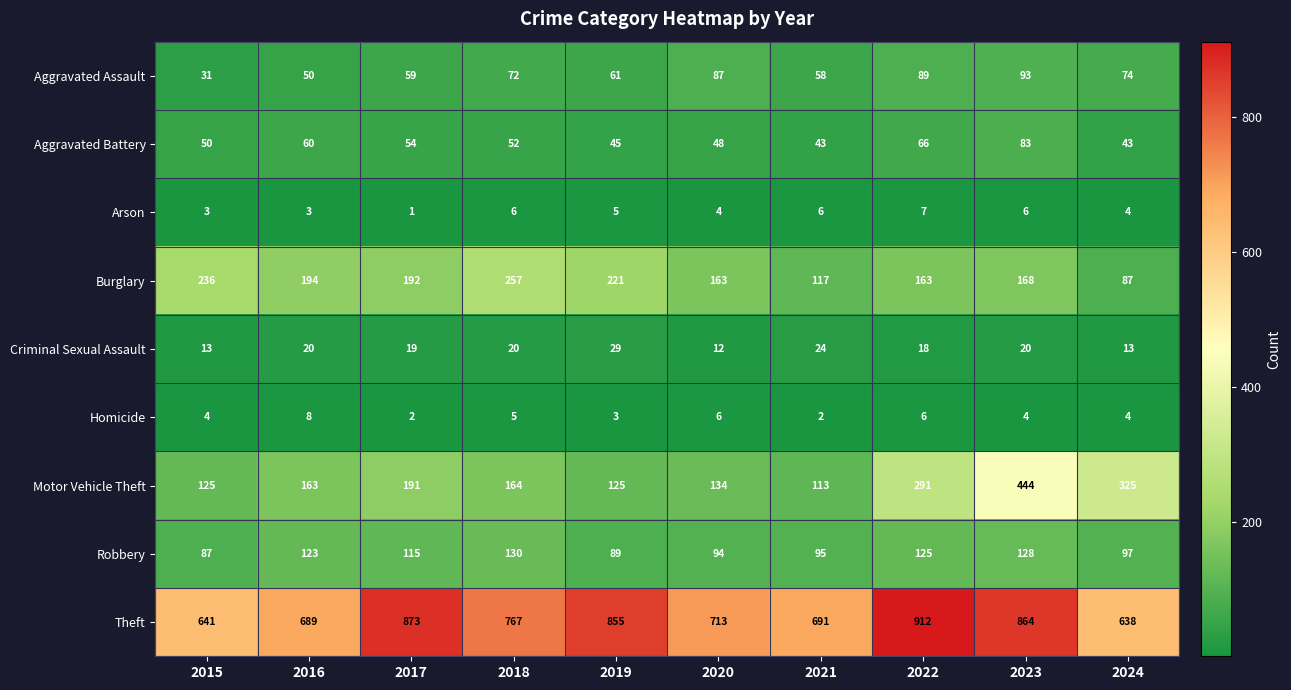

The Aggravated Assault series shows 50 at 2016. True or false?

True